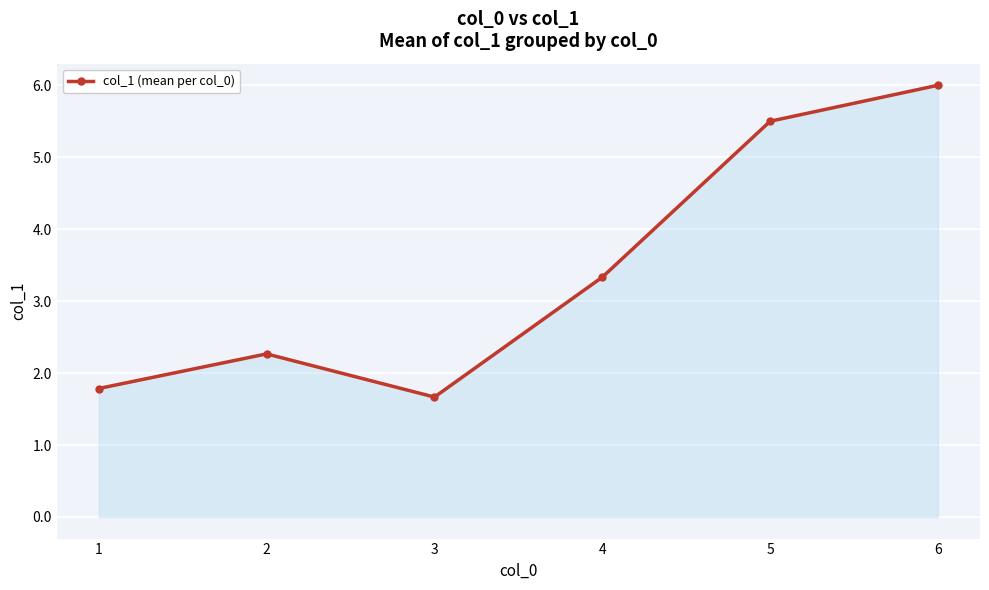

True or false: there are more than 0 points higher than both neighbors.

True